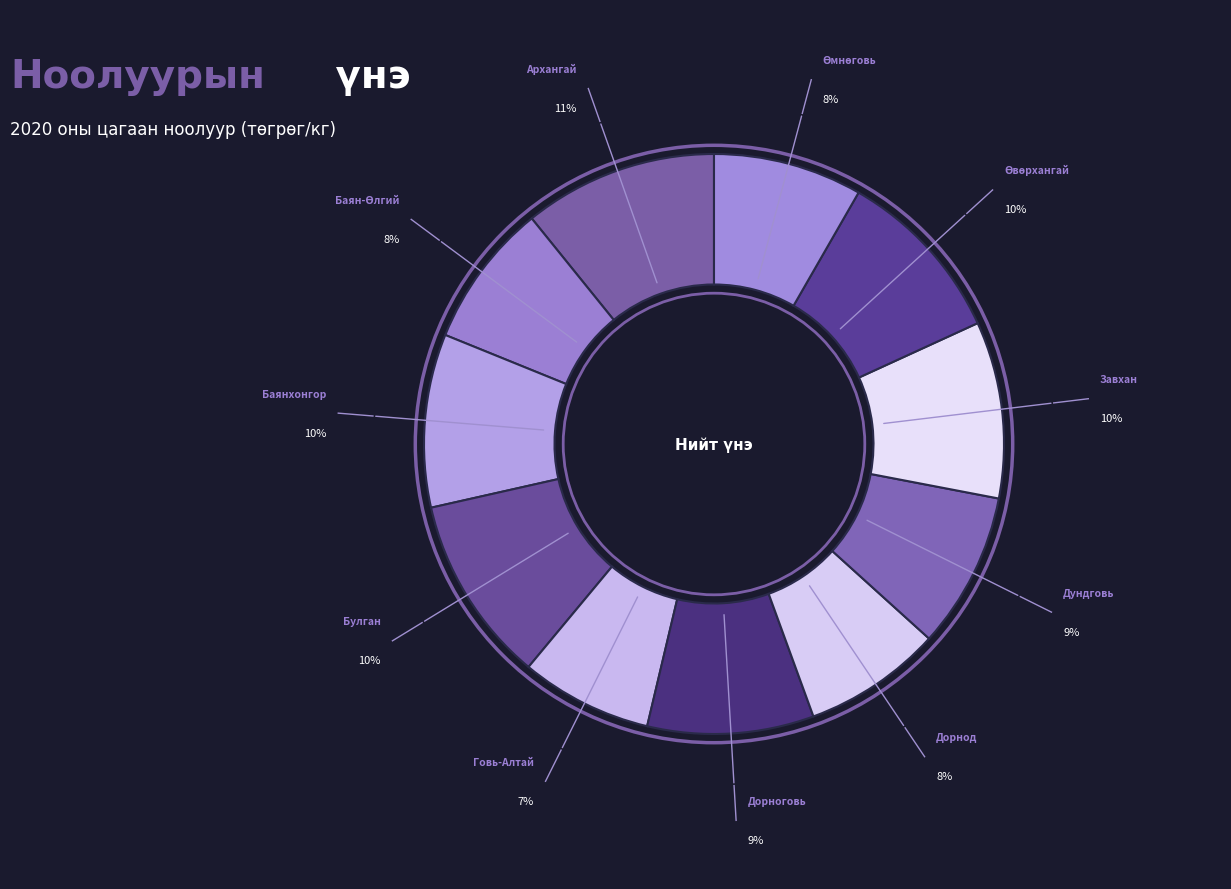

Does Дундговь account for over 50% of the chart?

No